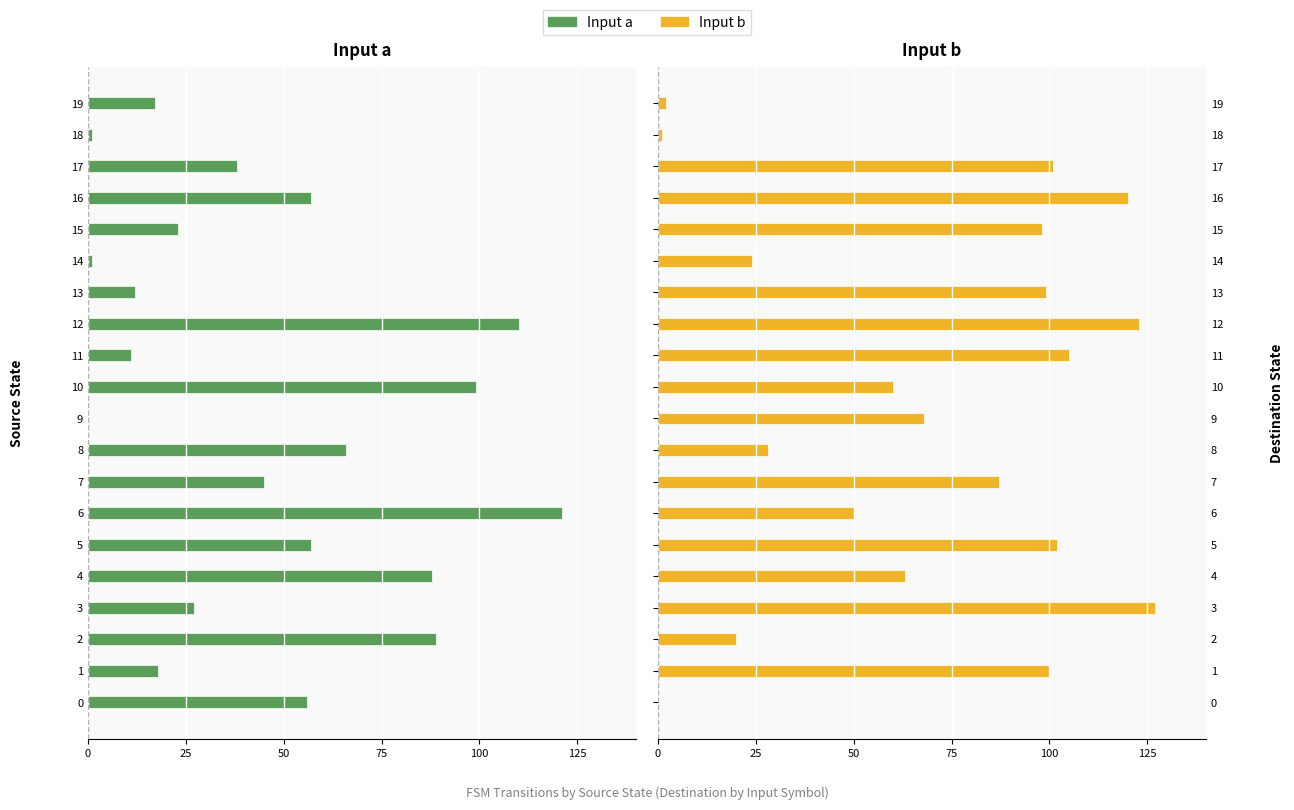

True or false: Input b has a value of 37 at 8.

False